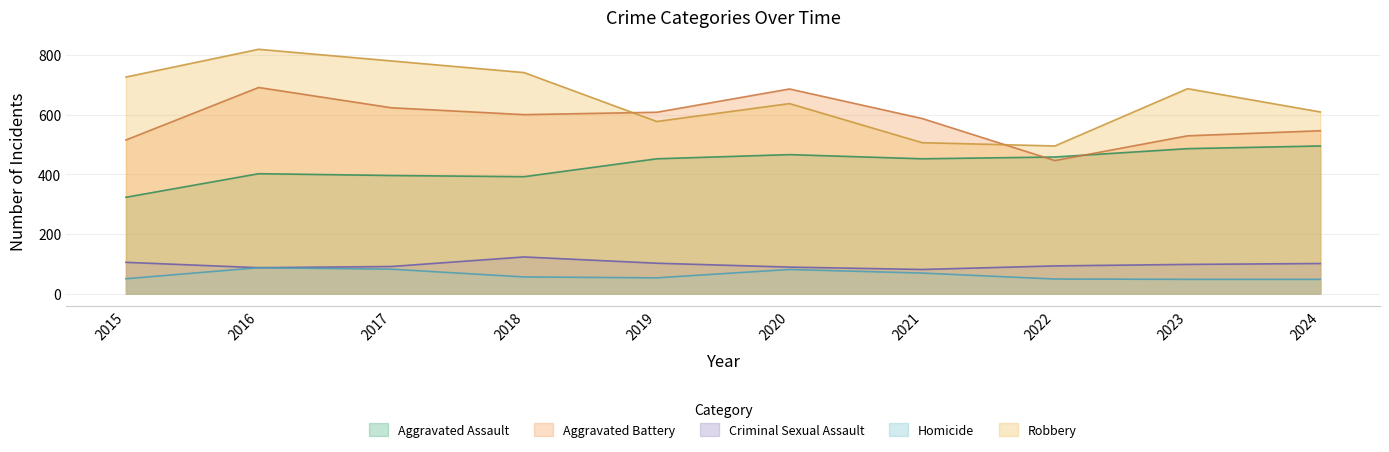

Reading left to right, extract all data points from this chart.

Aggravated Assault: 323	402	396	392	452	466	452	458	486	495
Aggravated Battery: 515	691	623	600	608	686	587	446	529	546
Criminal Sexual Assault: 105	87	91	123	102	89	81	93	98	101
Homicide: 50	87	82	56	53	81	69	49	48	48
Robbery: 726	819	780	741	577	637	506	495	687	609